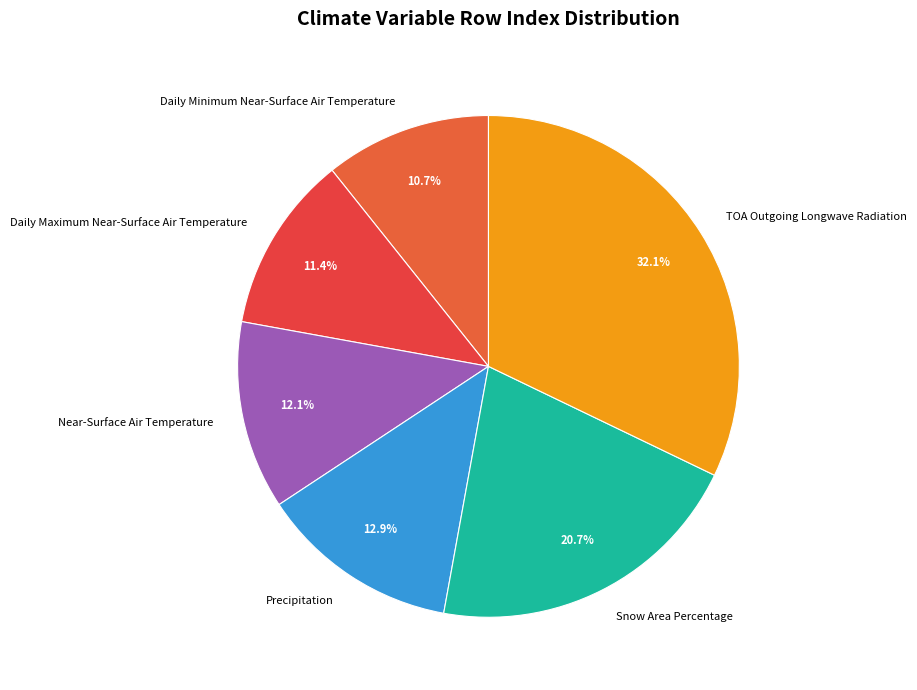

Is there a majority slice in this chart?

No